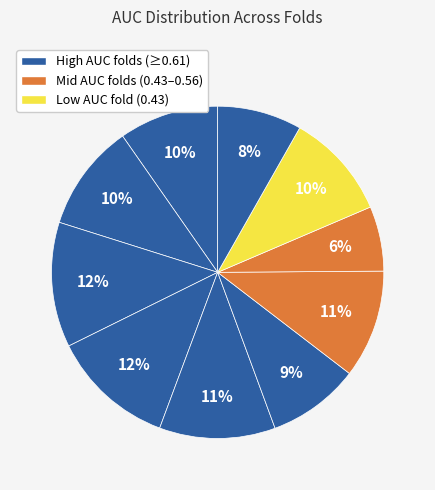

Count the number of slices in the pie.

10